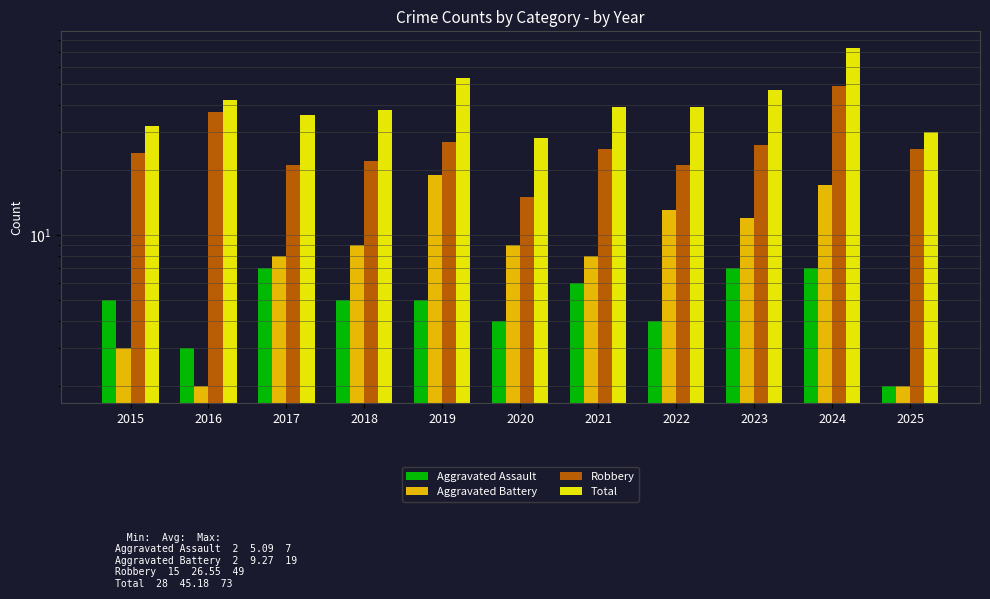

How many series are shown in this chart?

4